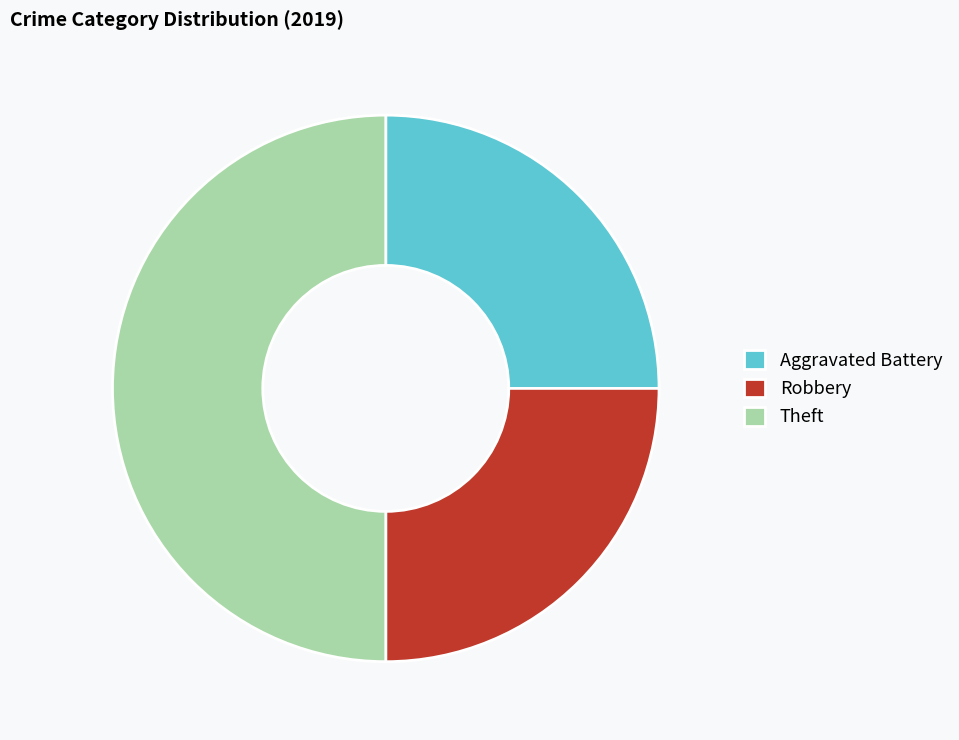

Is it true that Theft is 44% of the pie?

False